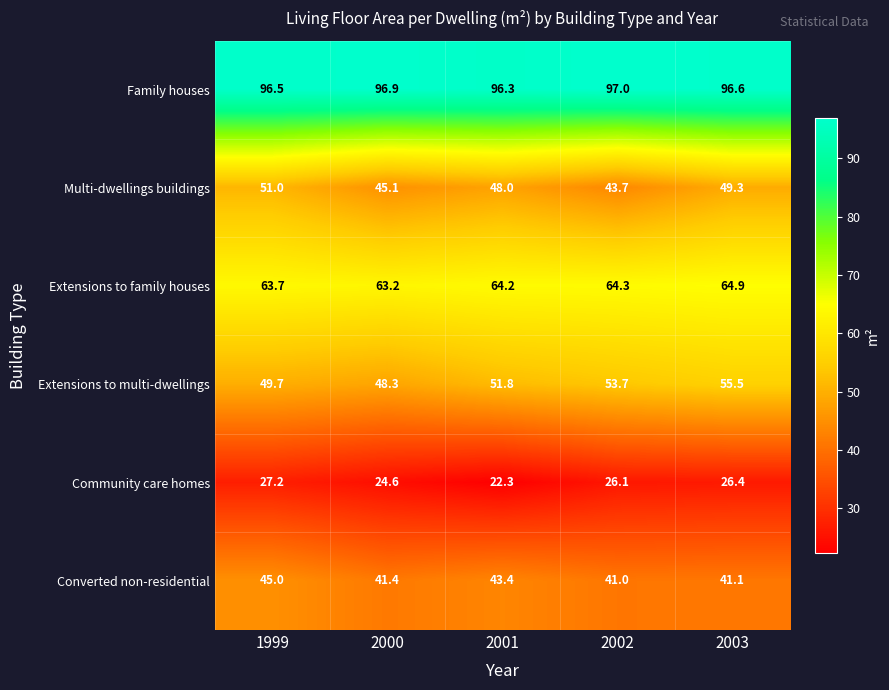

Which series has the largest range (max minus min)?

Multi-dwellings buildings